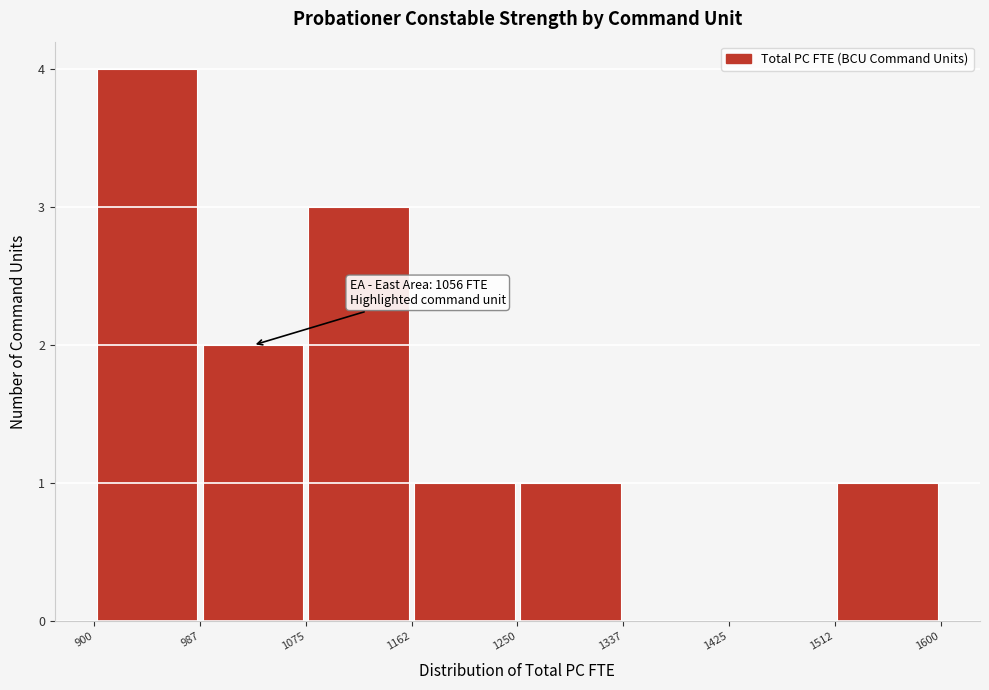

Which range on the x-axis has the tallest bar?

900 to 987